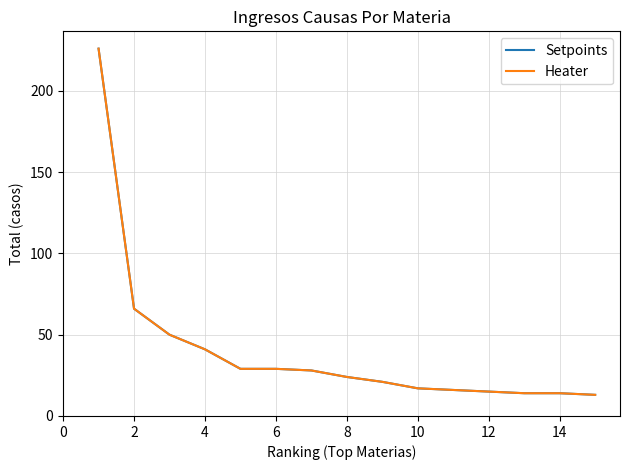

Which series has the widest spread of values?

Setpoints